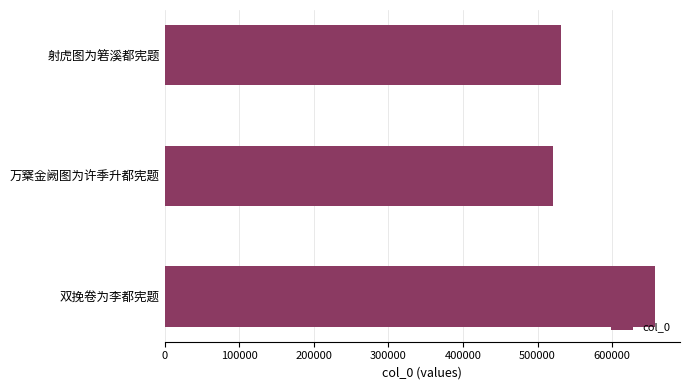

The chart shows a value of 230854 at 双挽卷为李都宪题. True or false?

False